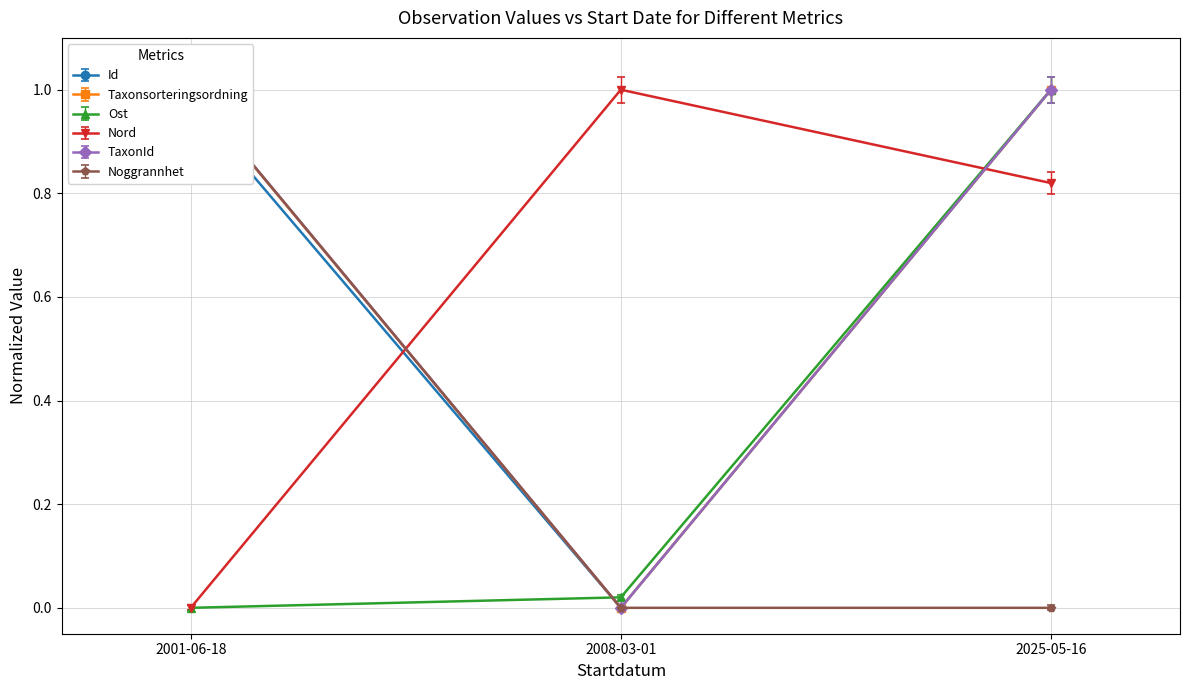

Reading left to right, what are all the values shown in this chart?

Id: 2001-06-18=1.0	2008-03-01=-0.0	2025-05-16=1.0
Taxonsorteringsordning: 2001-06-18=1.0	2008-03-01=0.0	2025-05-16=1.0
Ost: 2001-06-18=0.0	2008-03-01=0.0	2025-05-16=1.0
Nord: 2001-06-18=0.0	2008-03-01=1.0	2025-05-16=0.8
TaxonId: 2001-06-18=1.0	2008-03-01=-0.0	2025-05-16=1.0
Noggrannhet: 2001-06-18=1.0	2008-03-01=0.0	2025-05-16=0.0